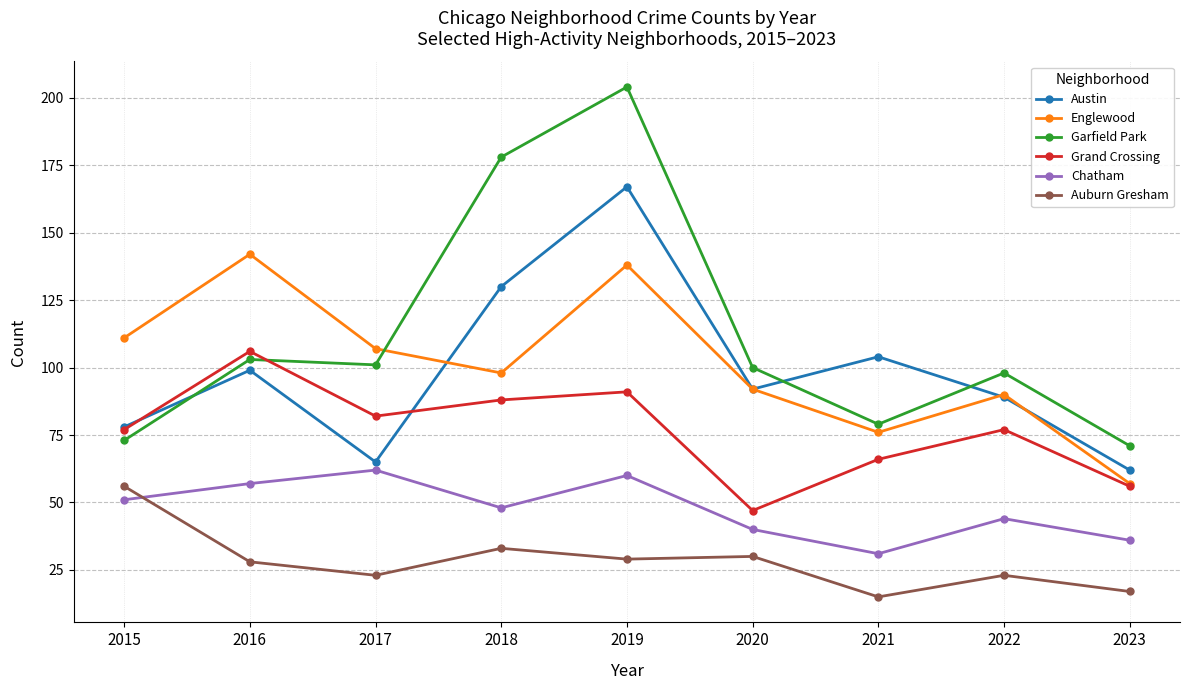

Where is the first local minimum for Englewood?

2018